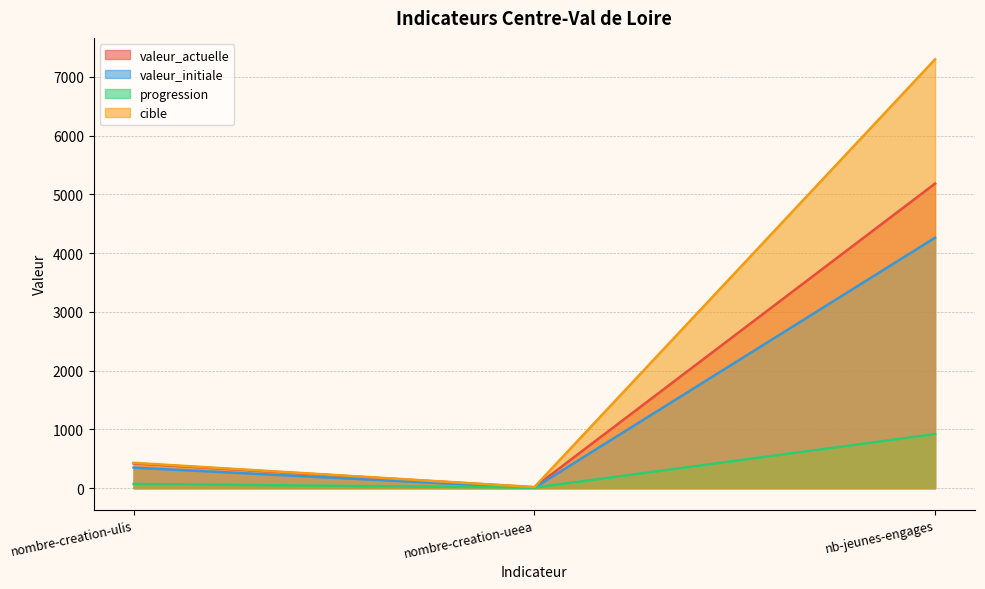

Rank the categories by progression value from lowest to highest.

nombre-creation-ueea, nombre-creation-ulis, nb-jeunes-engages